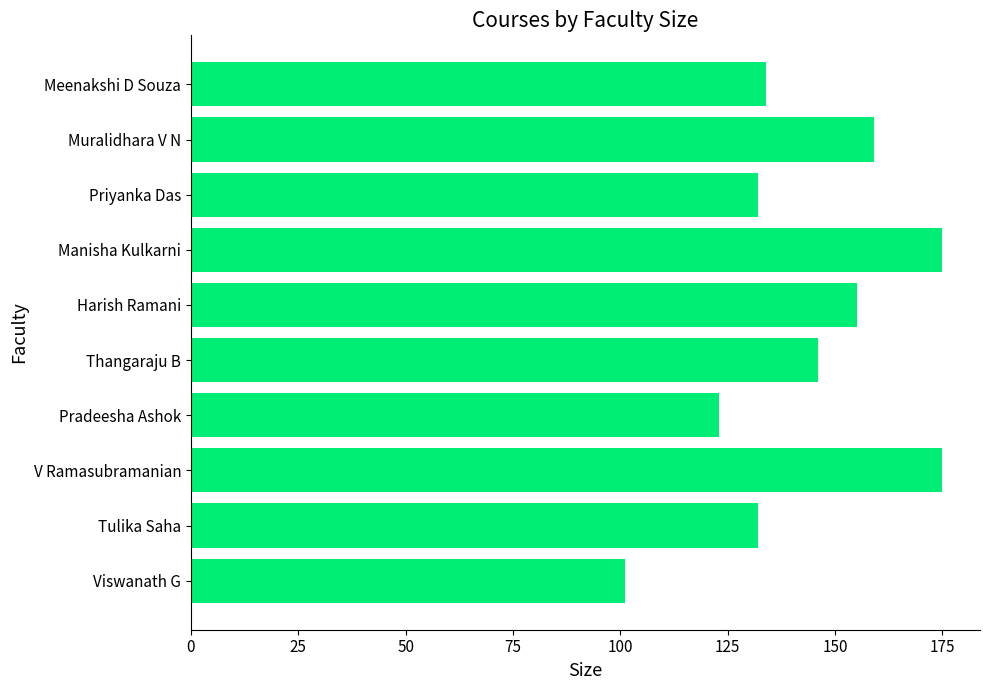

How many data points does each series have?

10